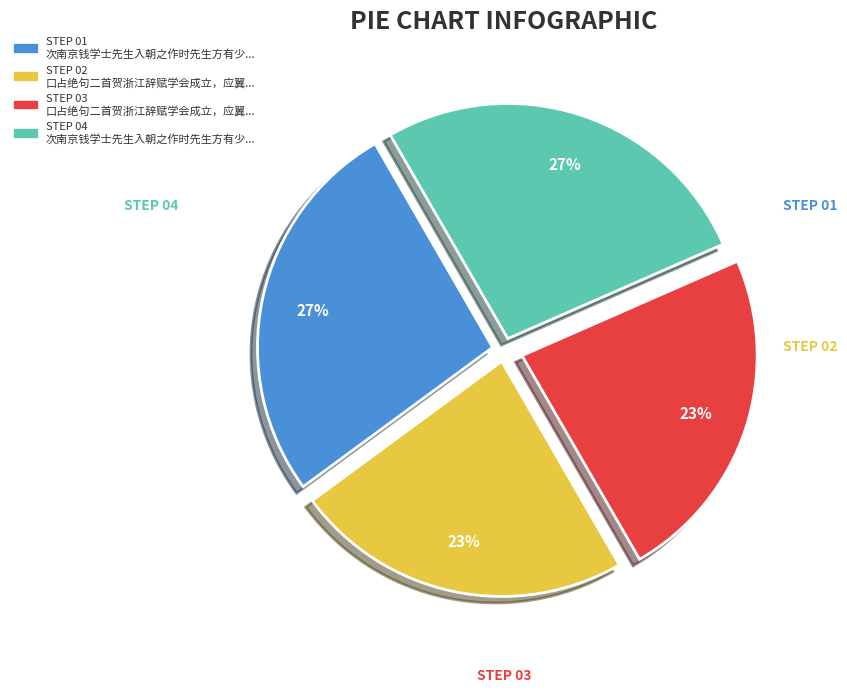

Is there any slice that represents more than half of the pie?

No